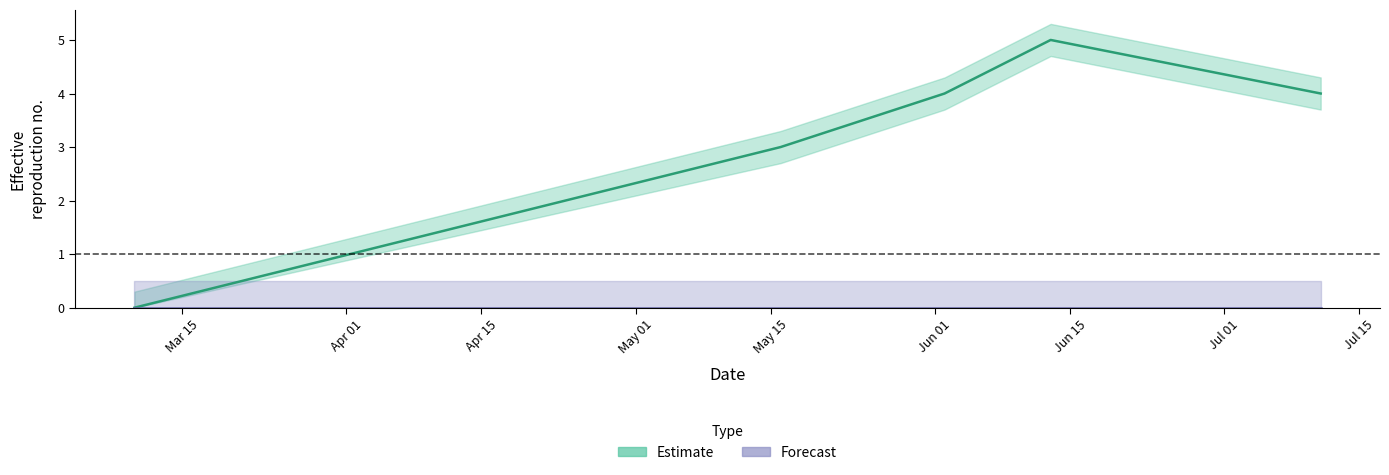

Between 1589589425 and 1594427686, which is larger?

1594427686